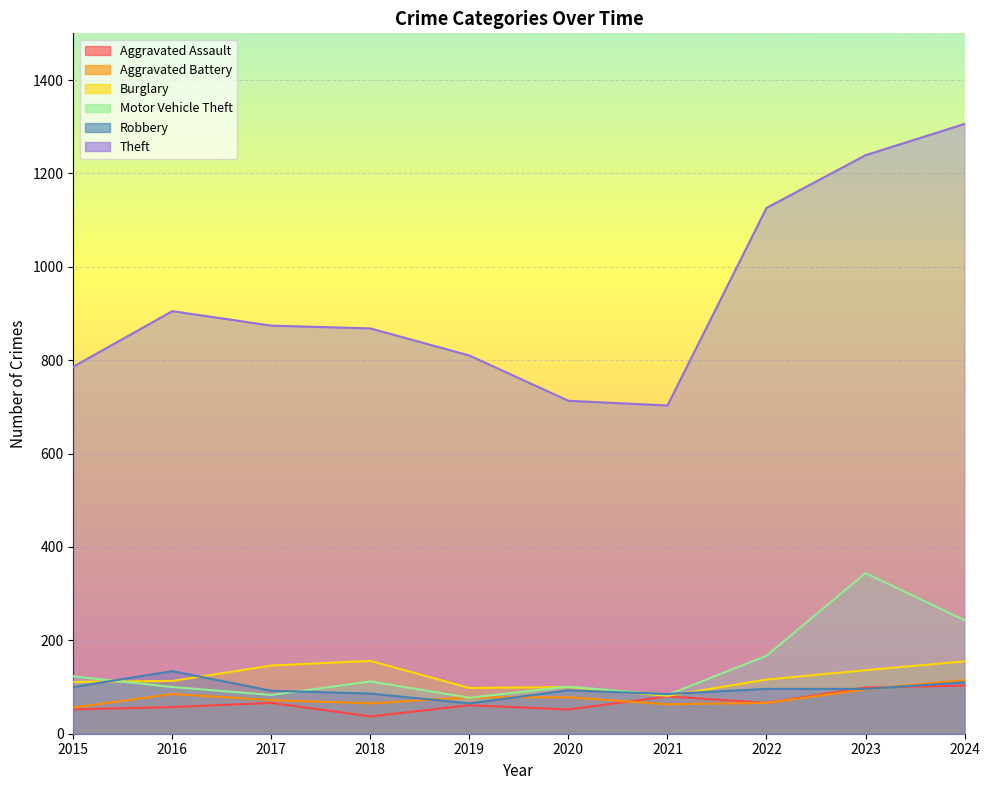

True or false: Theft and Robbery cross at least once.

False